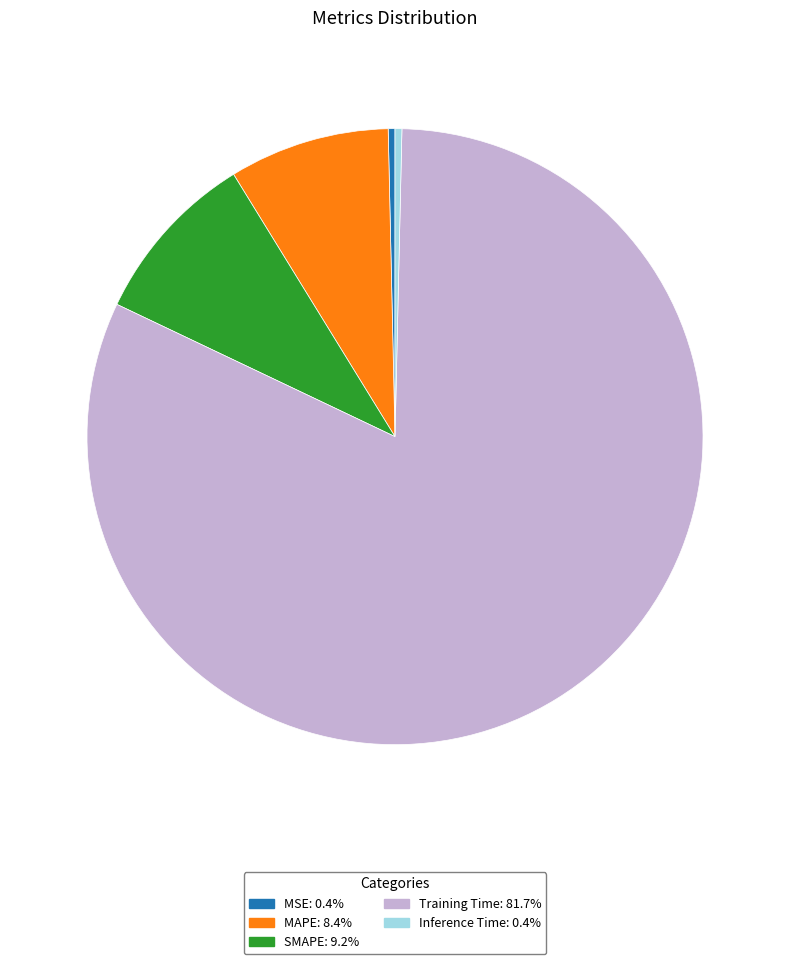

How many segments does this pie chart have?

5